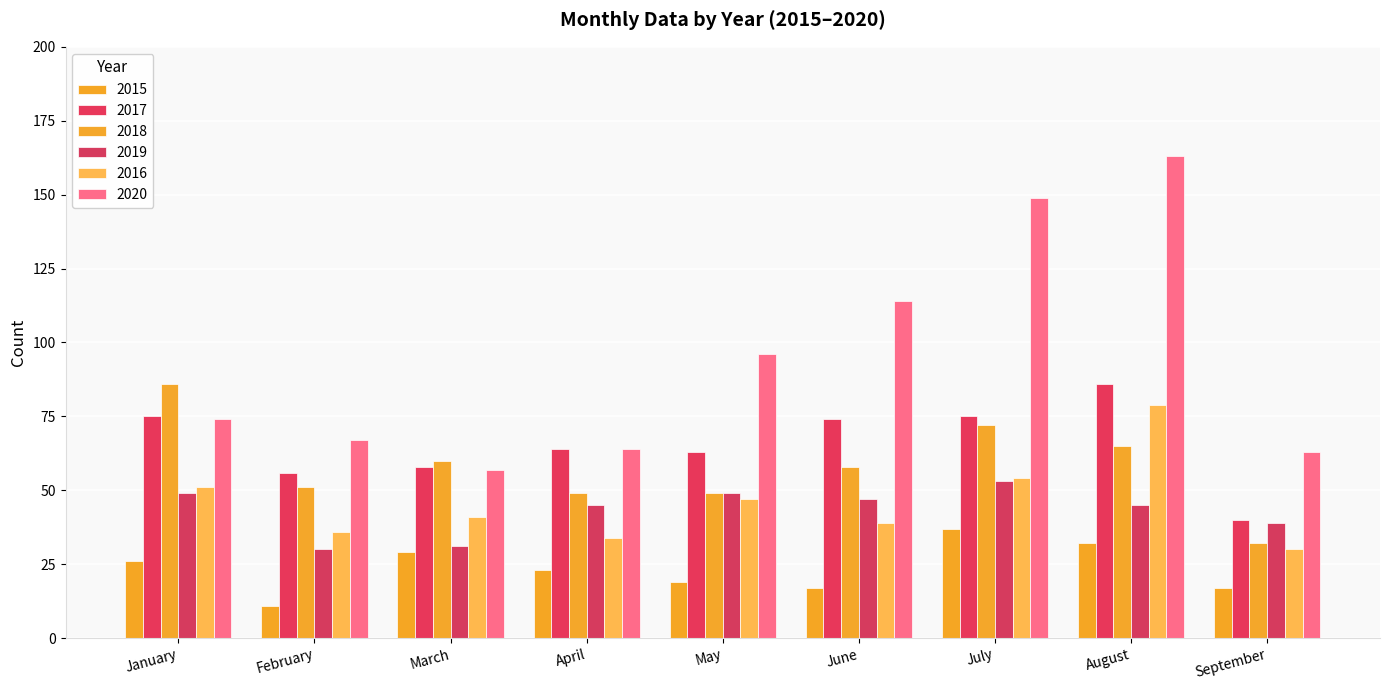

What is the sum of the 2017 values at March and June?

132